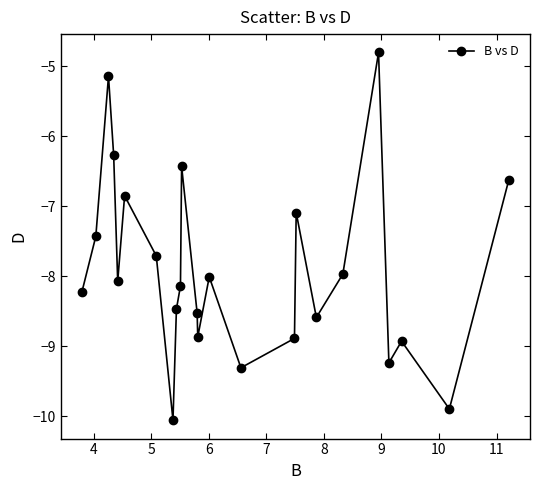

What is the maximum value shown in the chart?

-4.8